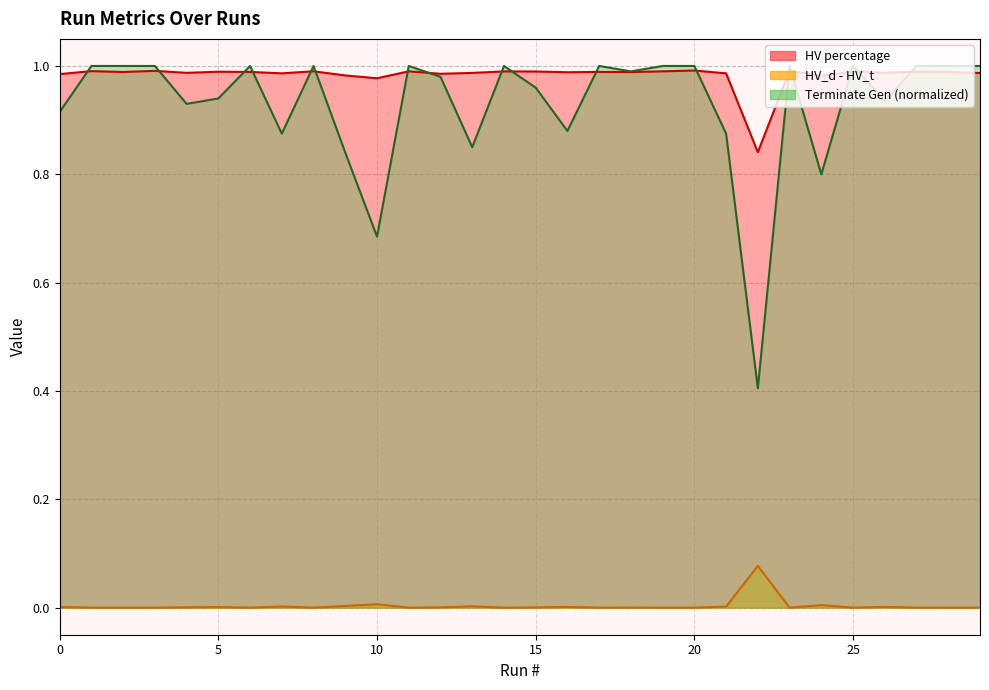

What is the average value of the HV percentage line series?

1.0